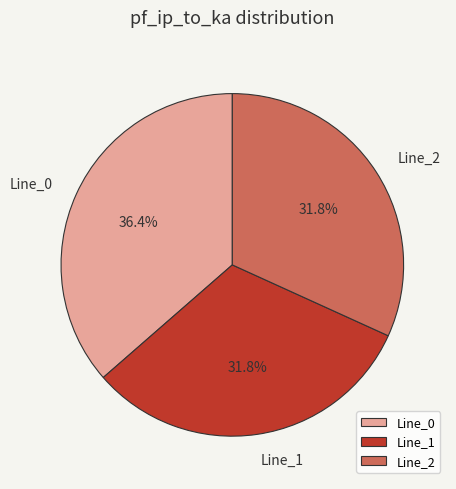

Do Line_2 and Line_1 together represent more than half of the pie?

Yes